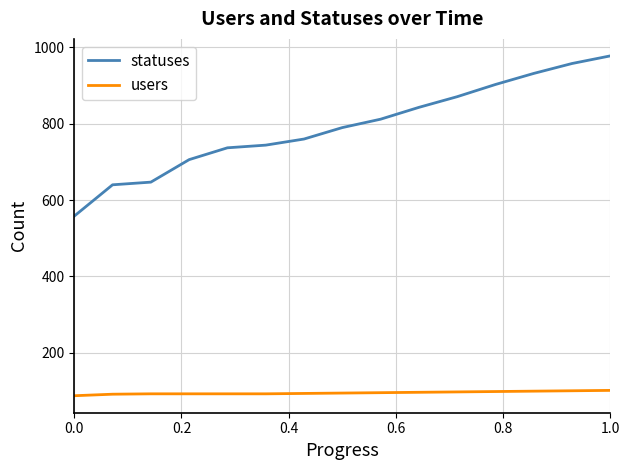

True or false: statuses and users cross at least once.

False